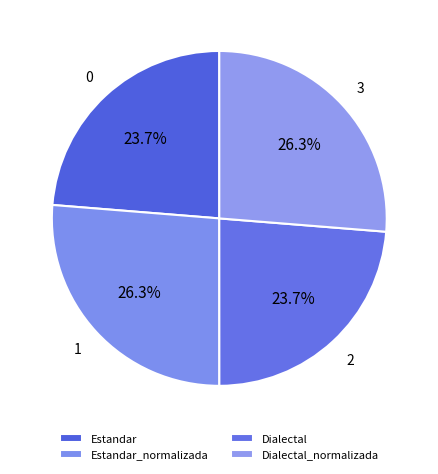

What is the change in value from Estandar_normalizada to Dialectal?

-5.7